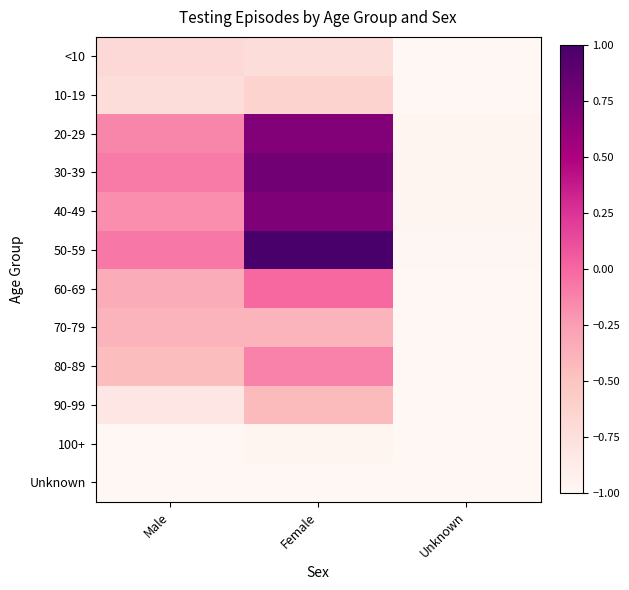

At how many categories does at least one series exceed 0?

1